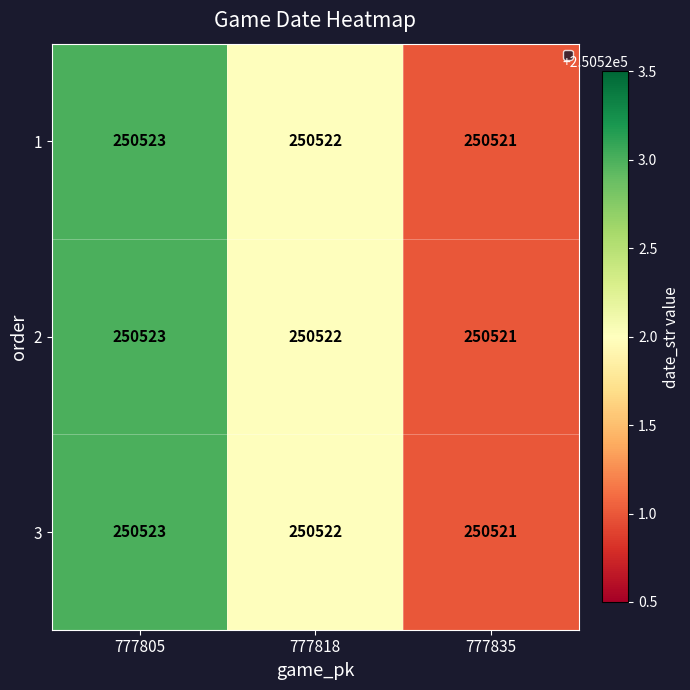

What is the sum of the 2 values at 777835 and 777805?

501044